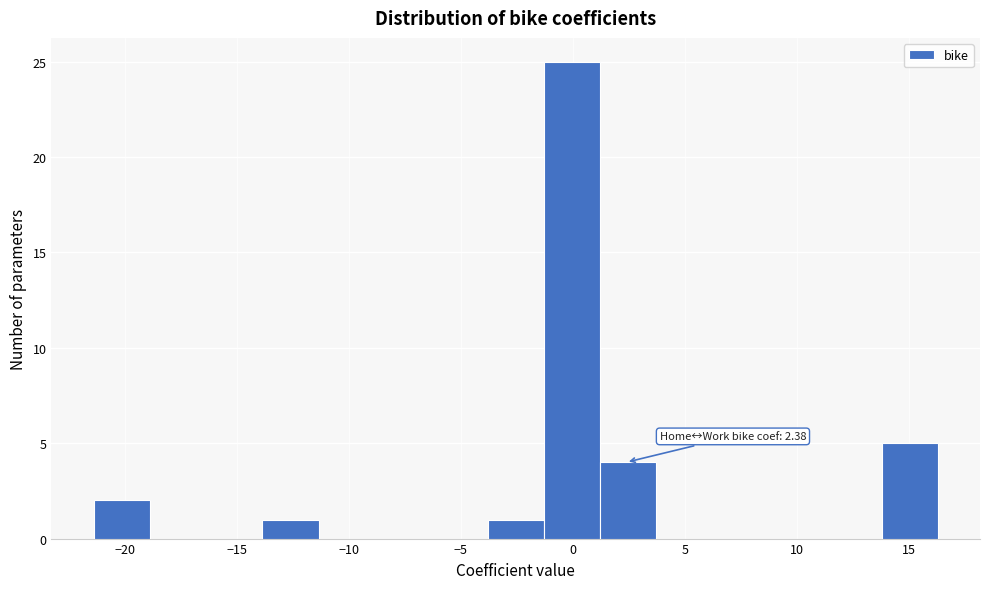

Which range on the x-axis has the tallest bar?

-1.5 to 1.0